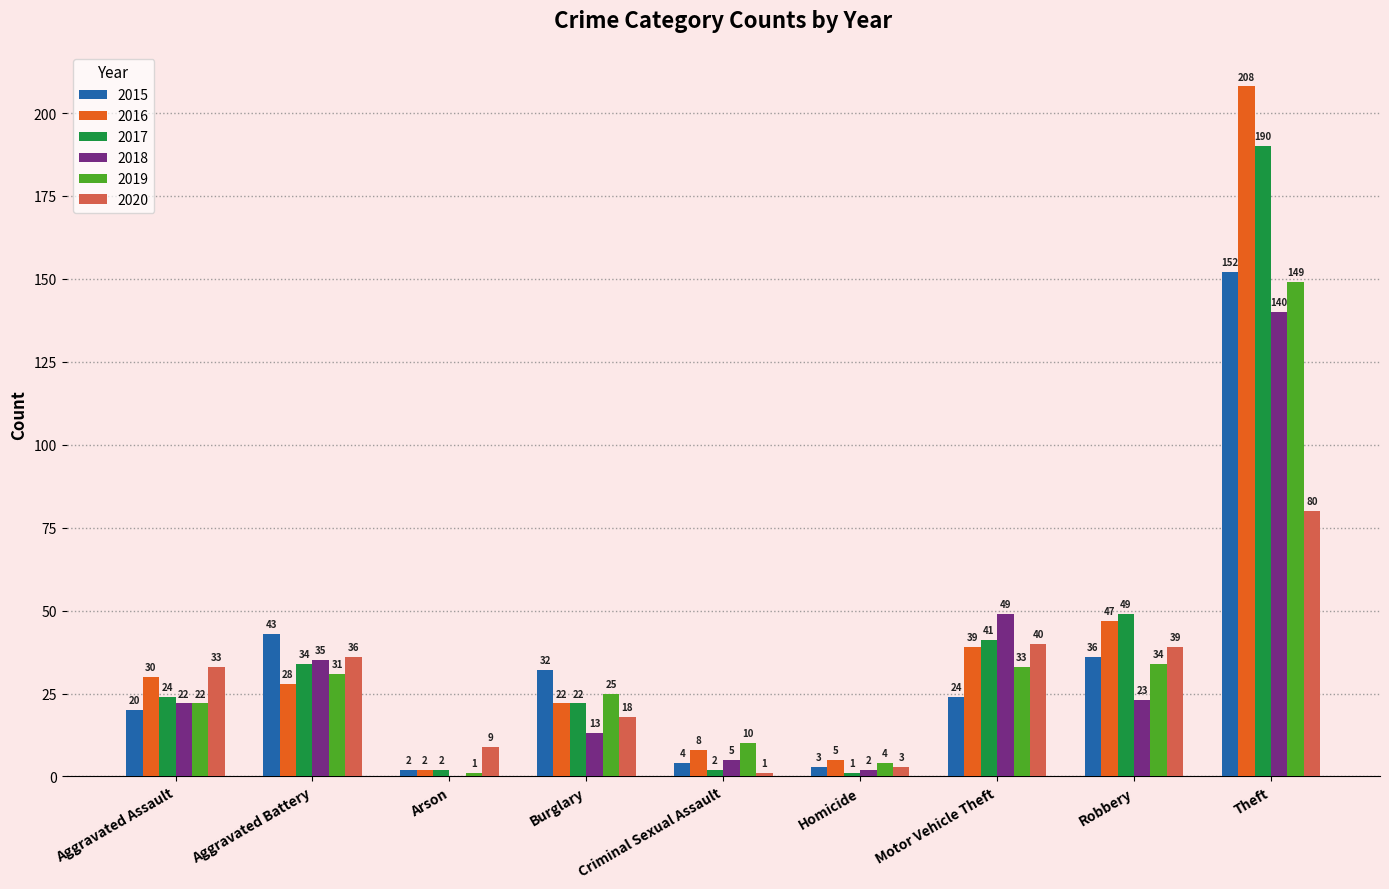

What is the sum of all 2019 values?

309